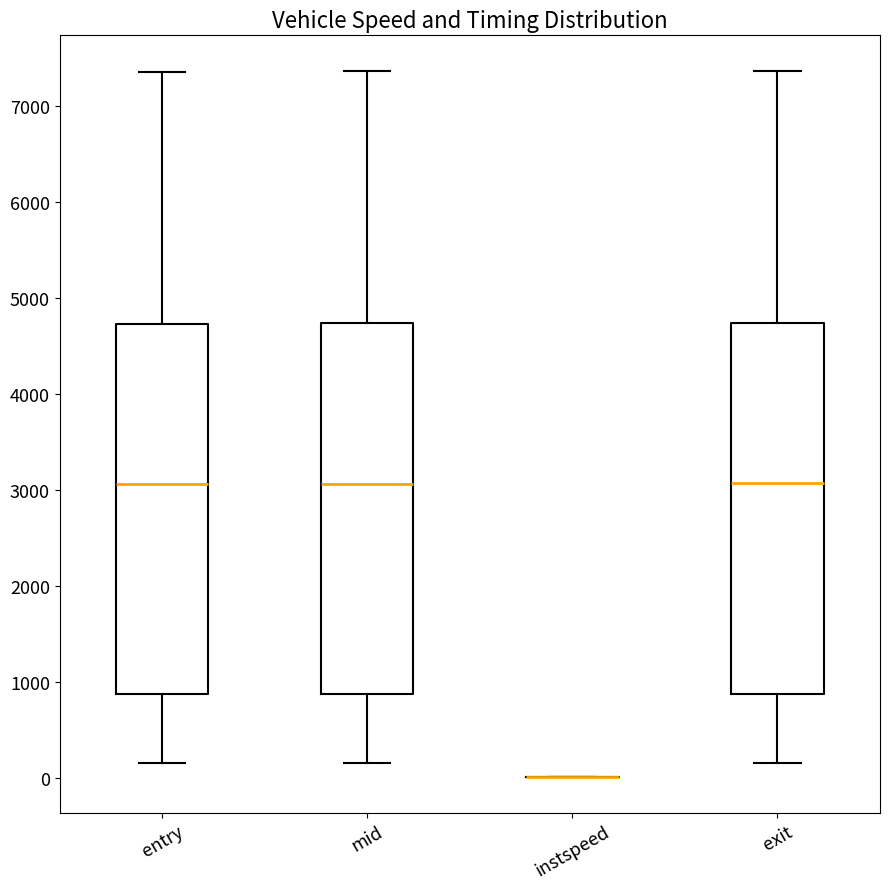

Reading left to right, transcribe this box plot: for each box, give where its median line is, the range the box spans, and where its two whiskers end, as read against the y-axis. The values are not printed on the chart, so give them approximately, as read against the axis.

entry: median 3100, box 900 to 4700, whiskers 200 to 7400
mid: median 3100, box 900 to 4700, whiskers 200 to 7400
instspeed: box collapsed to a line at 0, whiskers 0 to 0
exit: median 3100, box 900 to 4700, whiskers 200 to 7400